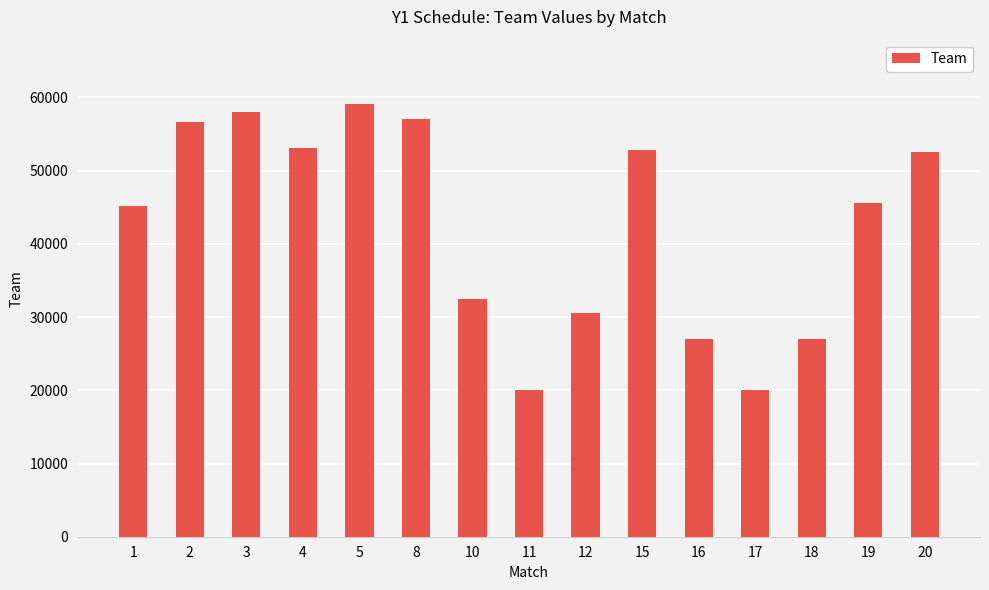

How many values are below 45554?

7